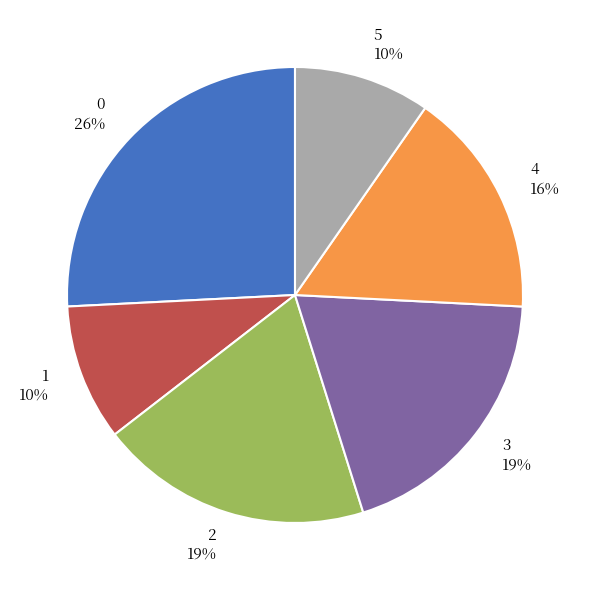

What percentage is the 2 slice, to the nearest percent?

19%